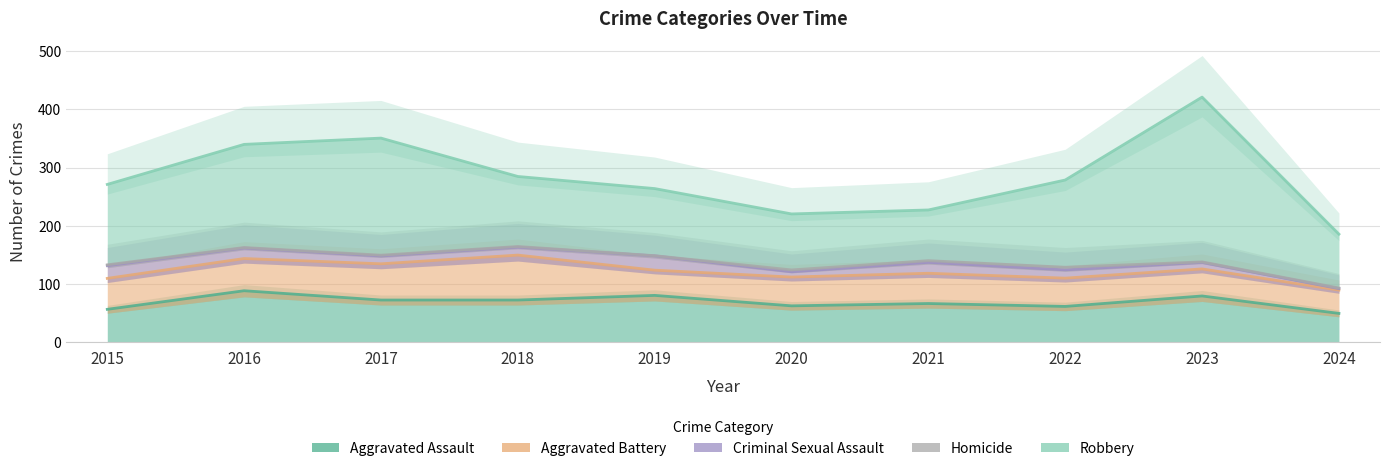

Reading right to left, what are all the values shown in this chart?

Aggravated Assault: 2024=49	2023=79	2022=61	2021=66	2020=62	2019=80	2018=72	2017=72	2016=88	2015=56
Aggravated Battery: 2024=46	2023=56	2022=56	2021=60	2020=57	2019=53	2018=86	2017=71	2016=66	2015=60
Criminal Sexual Assault: 2024=8	2023=18	2022=21	2021=26	2020=16	2019=31	2018=24	2017=22	2016=26	2015=29
Homicide: 2024=2	2023=3	2022=7	2021=6	2020=5	2019=4	2018=4	2017=4	2016=4	2015=5
Robbery: 2024=93	2023=284	2022=151	2021=88	2020=97	2019=116	2018=121	2017=202	2016=178	2015=139